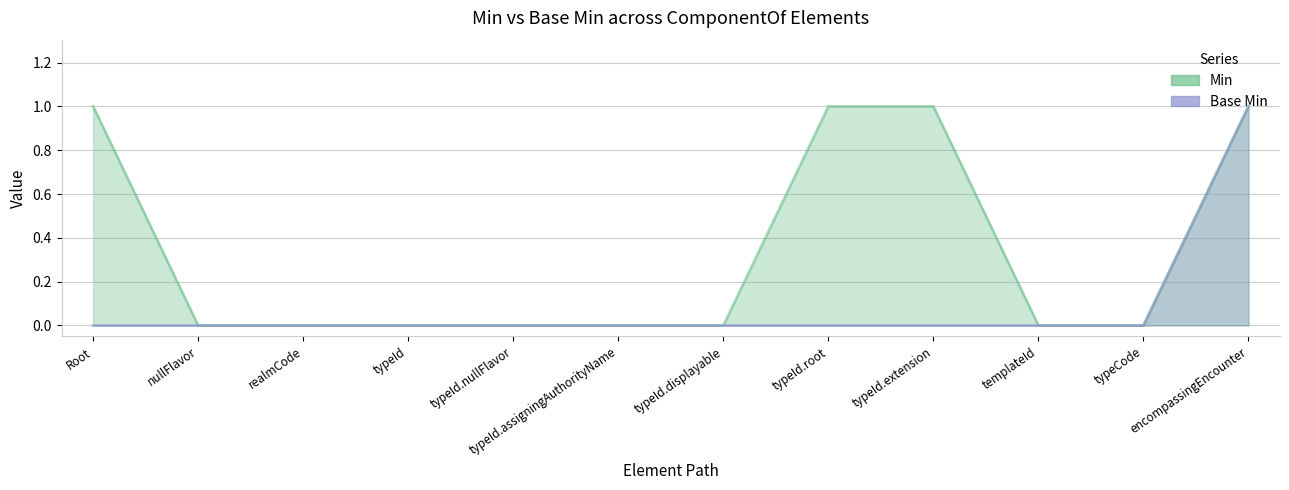

Rank the categories by Min value from highest to lowest.

Root, typeId.root, typeId.extension, encompassingEncounter, nullFlavor, realmCode, typeId, typeId.nullFlavor, typeId.assigningAuthorityName, typeId.displayable, templateId, typeCode